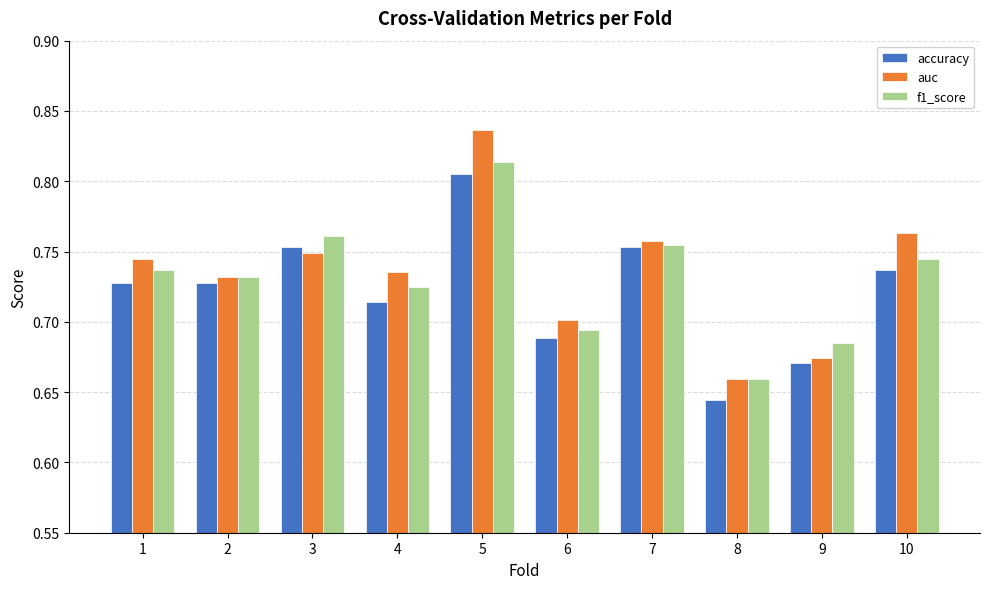

Which category has the highest value across all series?

5